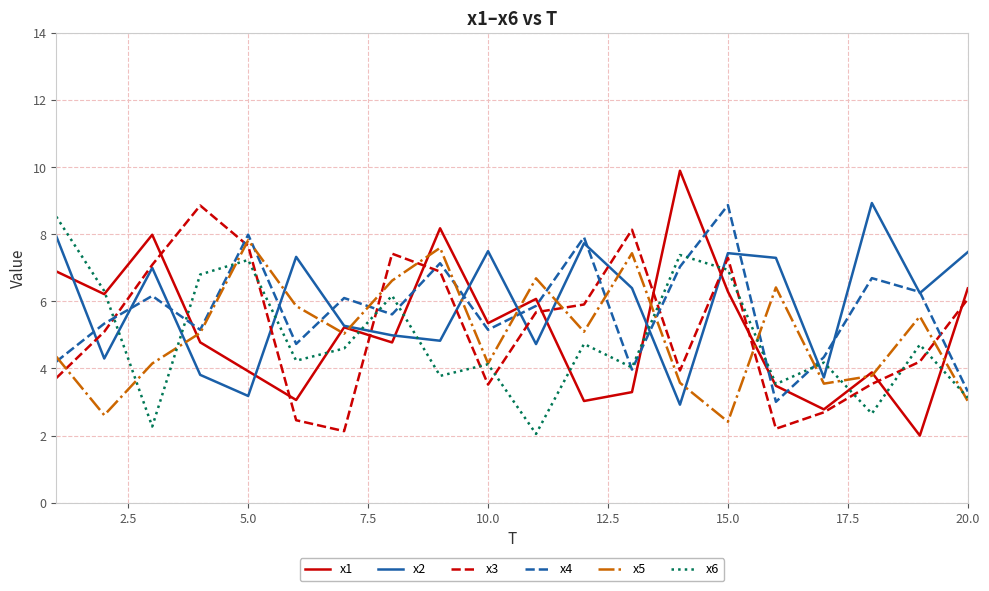

Which series ends up on top after the final intersection of x5 and x3?

x3